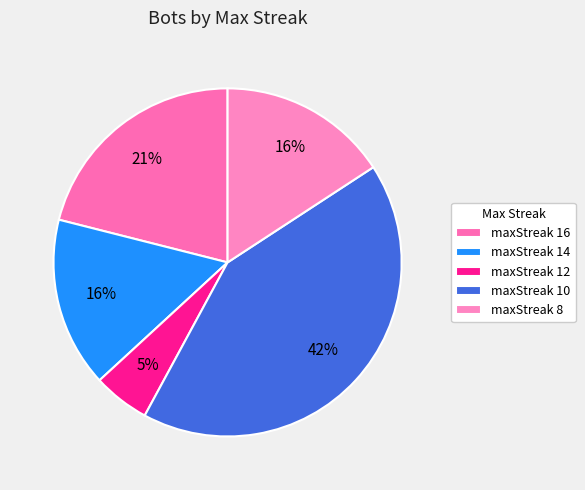

Approximately how many times larger is the value at maxStreak 16 compared to maxStreak 8?

1.3